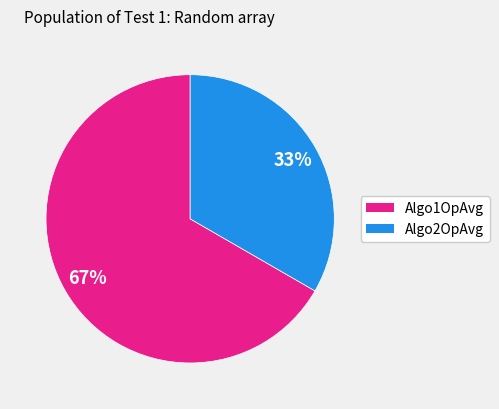

How many segments does this pie chart have?

2